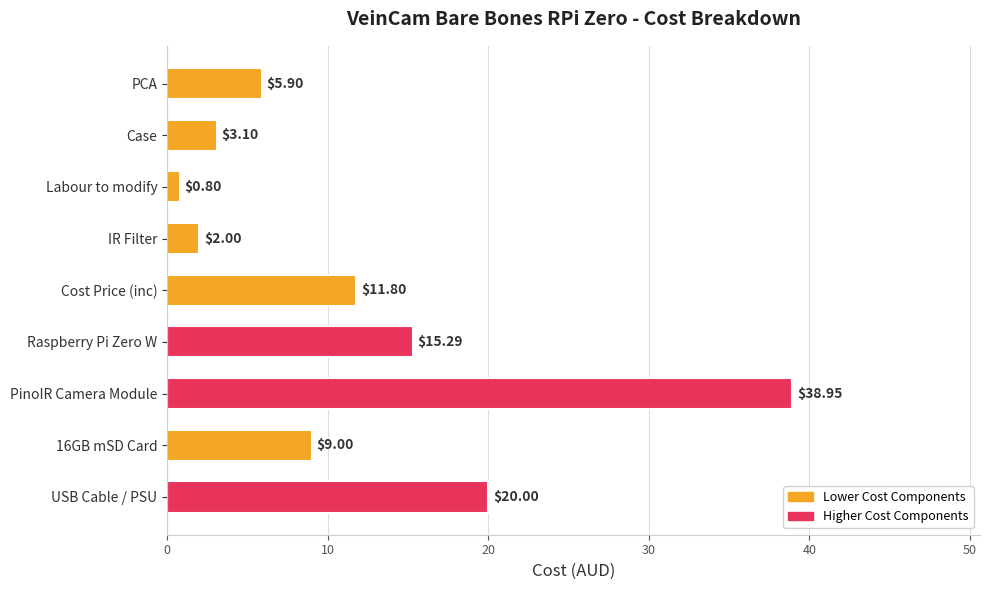

Which label corresponds to the largest value in the chart?

PinoIR Camera Module